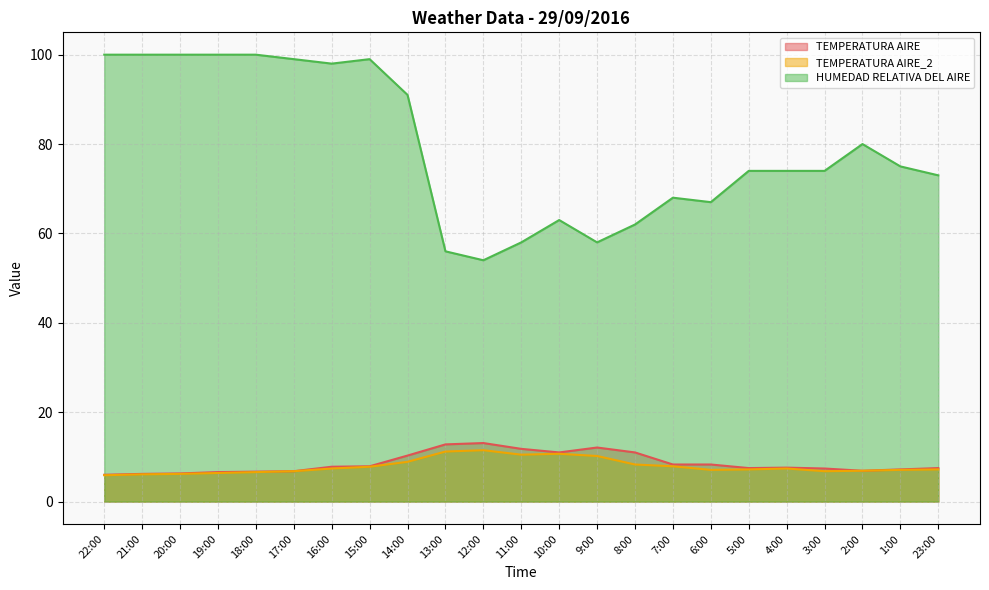

What is the maximum value shown in the chart?

100.0